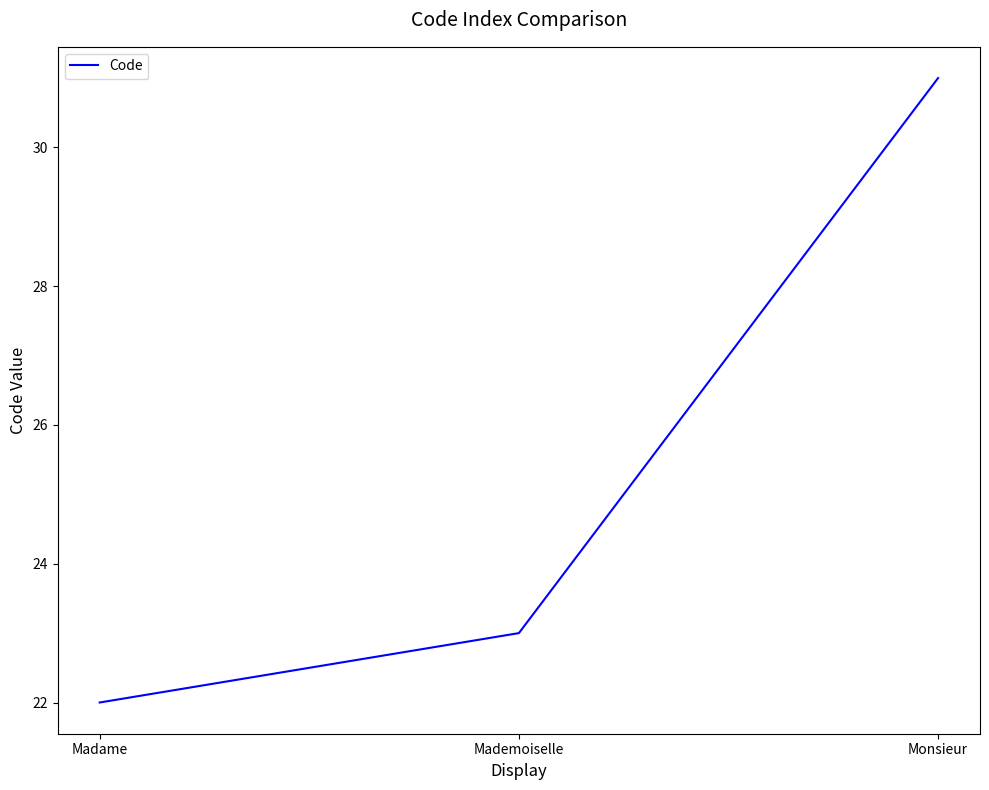

What is the ratio of the value at Madame to the value at Monsieur?

0.7